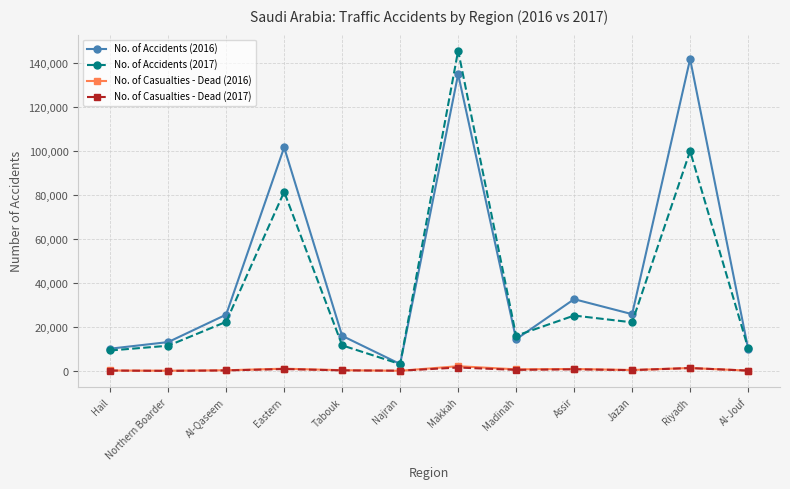

What is the difference between the highest and lowest values at Najran?

3062